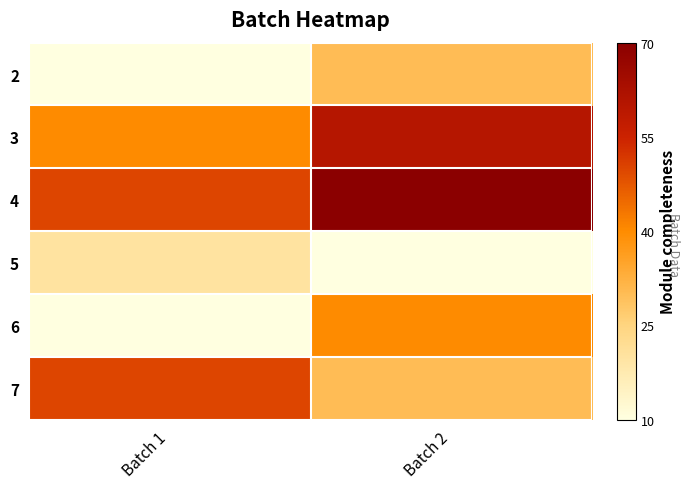

Reading left to right, transcribe all the data shown in this chart.

2: Batch 1=0.0	Batch 2=0.3
3: Batch 1=0.5	Batch 2=0.8
4: Batch 1=0.7	Batch 2=1.0
5: Batch 1=0.2	Batch 2=0.0
6: Batch 1=0.0	Batch 2=0.5
7: Batch 1=0.7	Batch 2=0.3